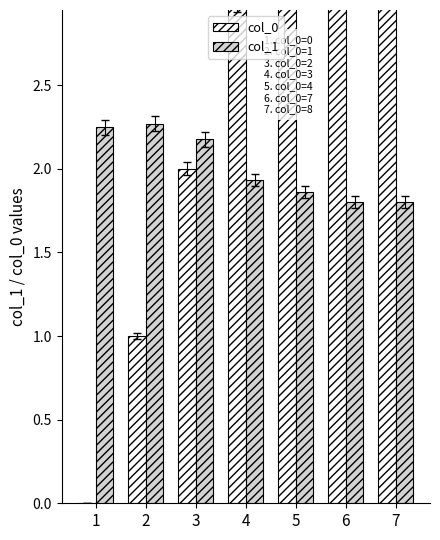

Reading left to right, list all the values displayed in this chart.

col_0: 0.0	1.0	2.0	3.0	4.0	7.0	8.0
col_1: 2.2	2.3	2.2	1.9	1.9	1.8	1.8